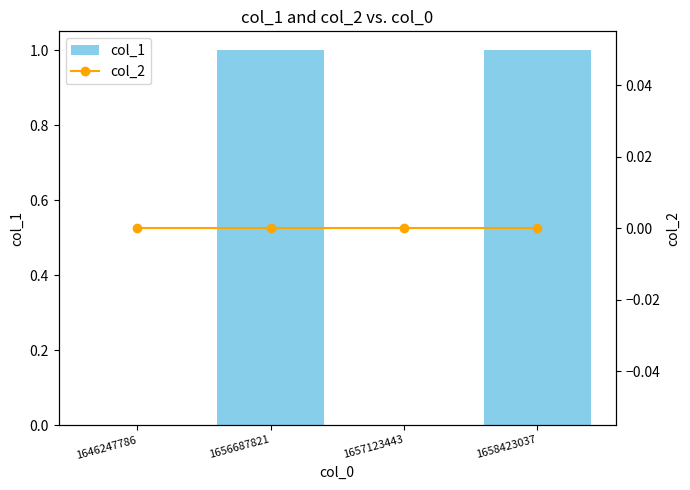

Rank the series by their maximum value, from highest to lowest.

col_1, col_2